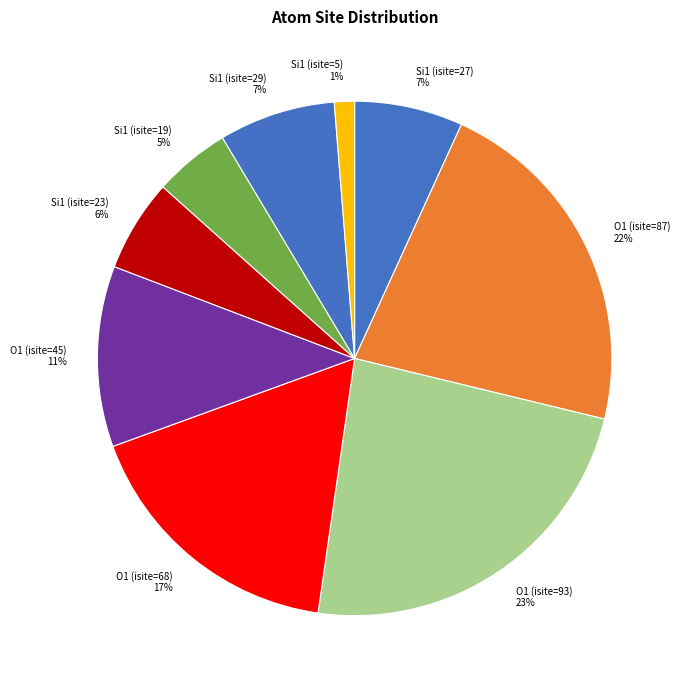

Which category has the biggest portion of the pie?

O1 (isite=93)